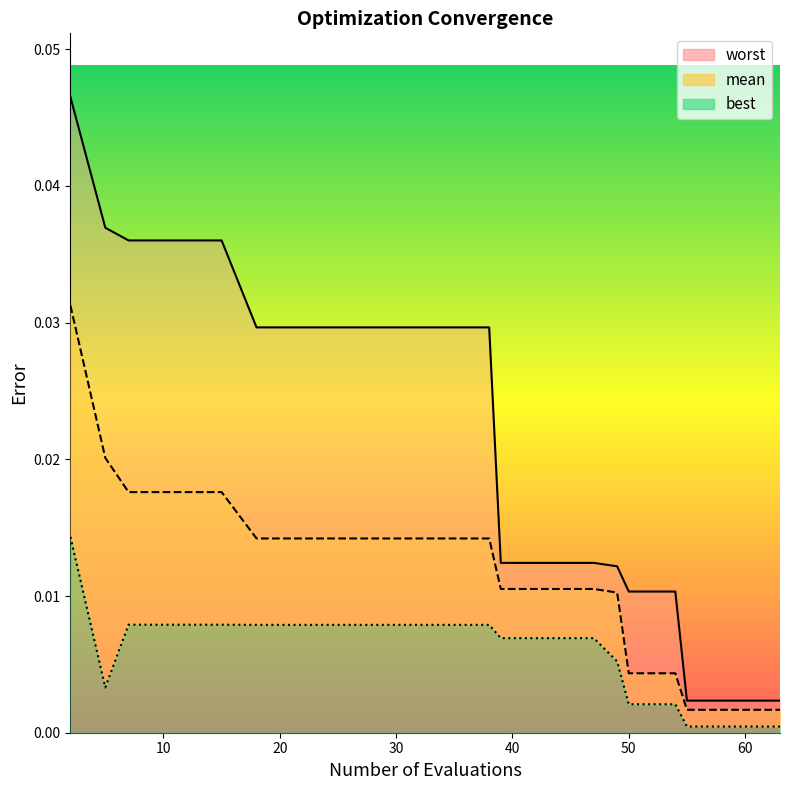

The mean series shows 0.0 at 60. True or false?

False